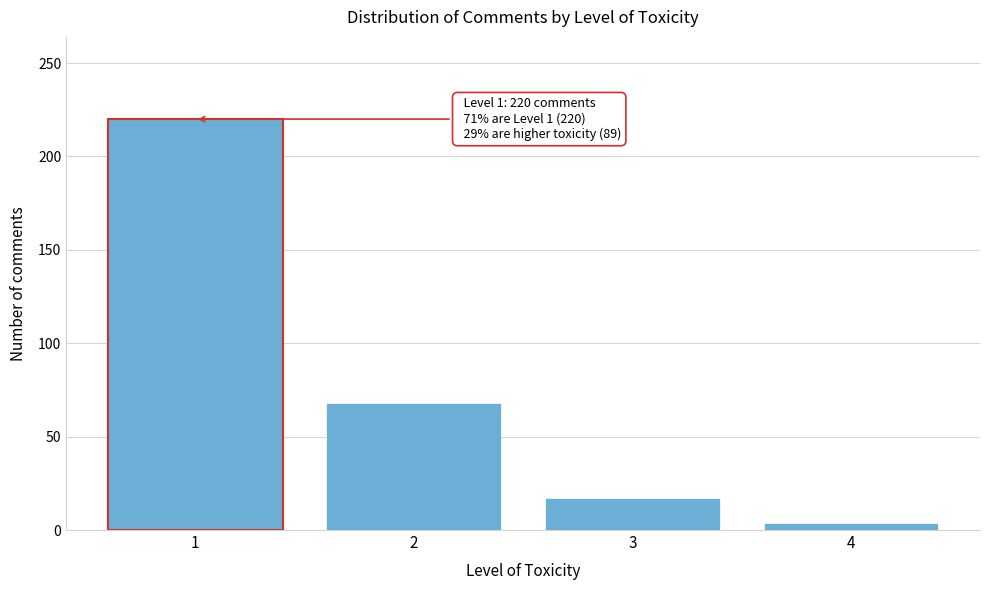

Reading left to right, what are all the values shown in this chart?

1=220	2=68	3=17	4=4